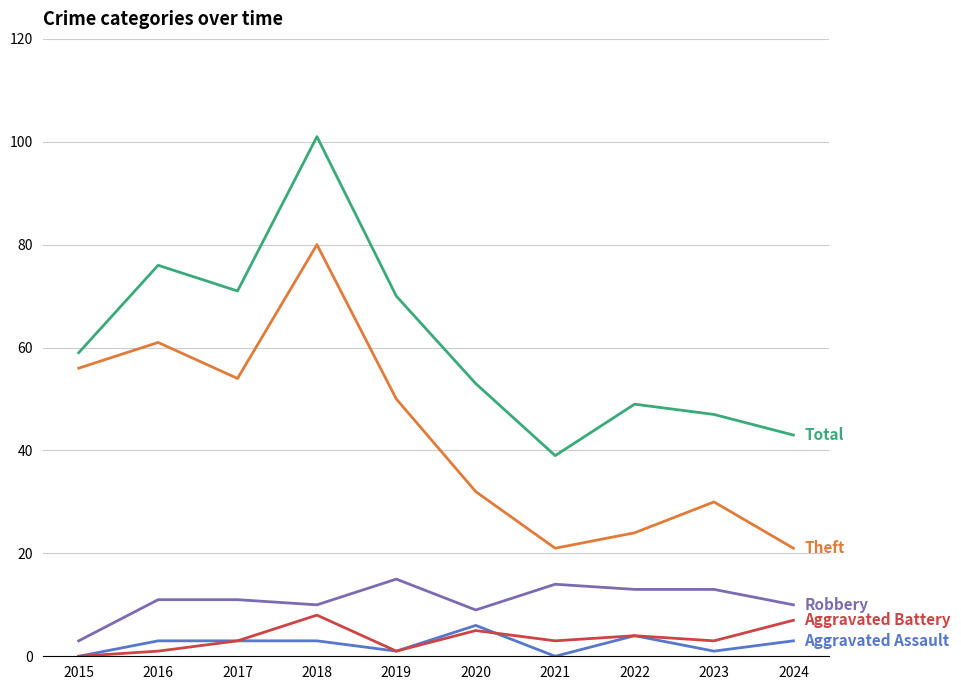

What is the maximum value shown in the chart?

101